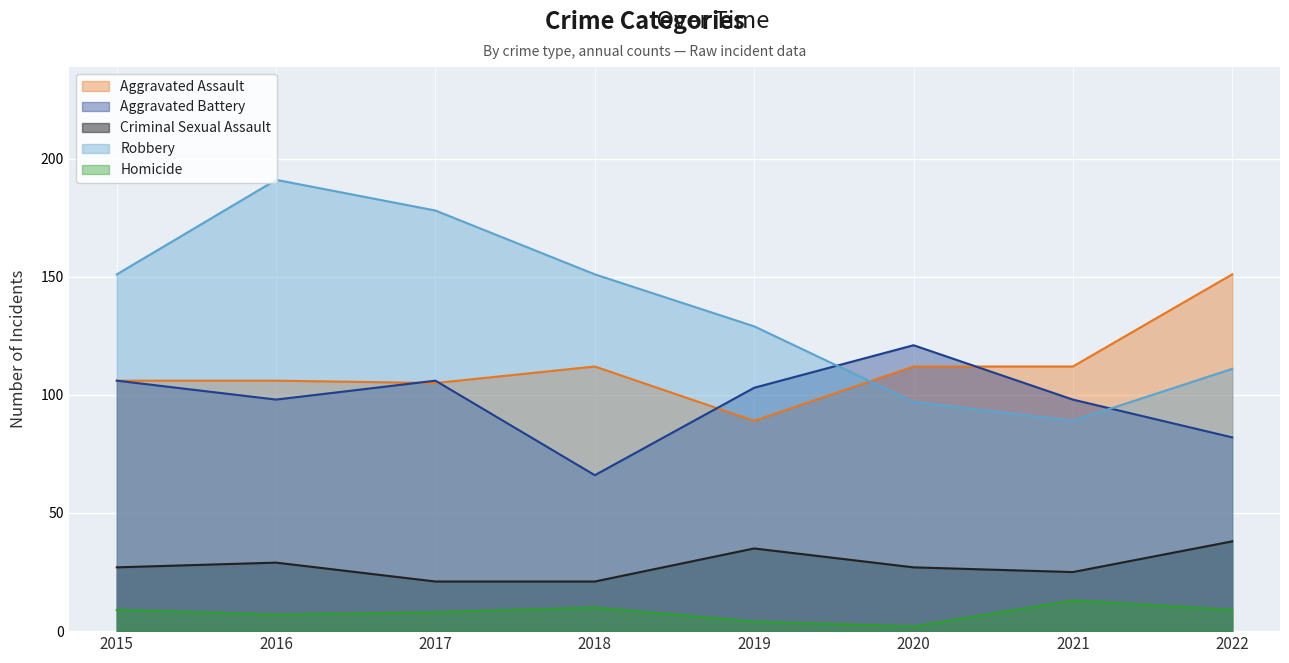

How many Criminal Sexual Assault values are between 25 and 35?

5